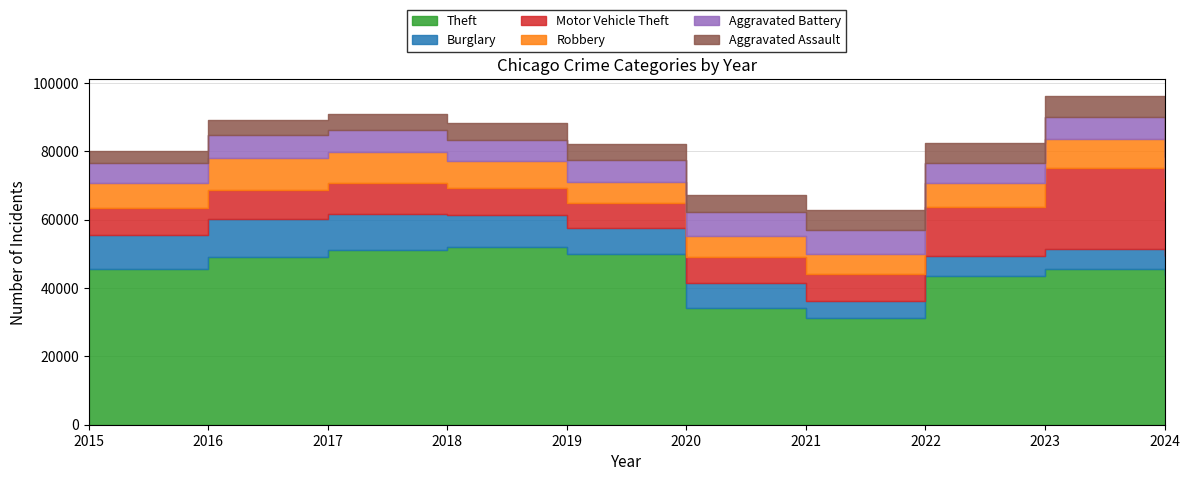

What is the minimum value shown in the chart?

3620